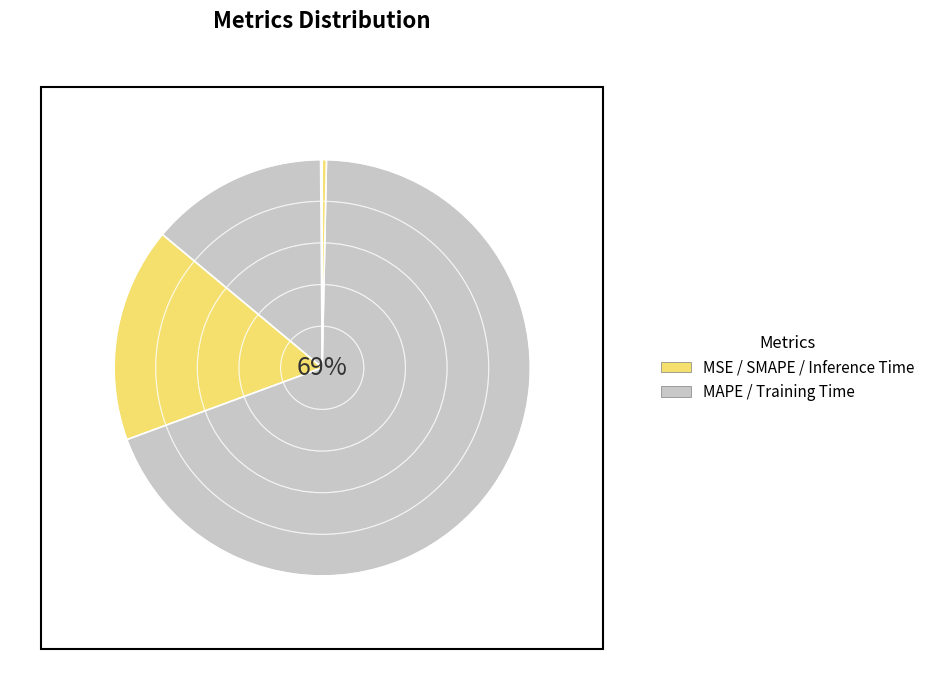

What is the majority slice?

Training Time